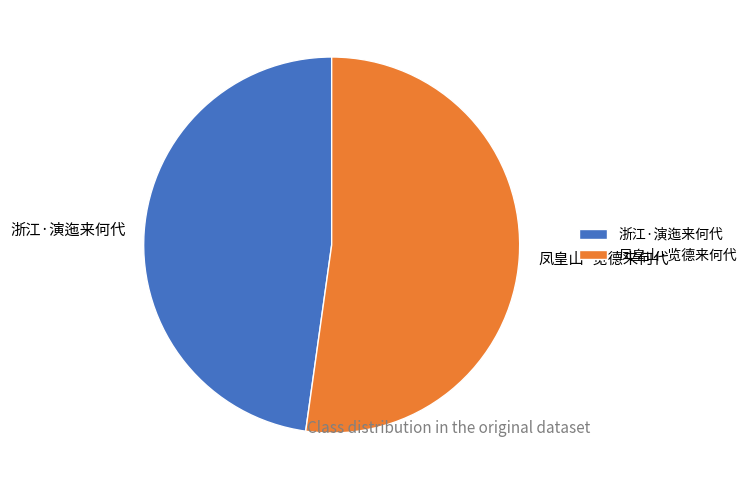

Between 浙江·演迤来何代 and 凤皇山·览德来何代, which is larger?

凤皇山·览德来何代